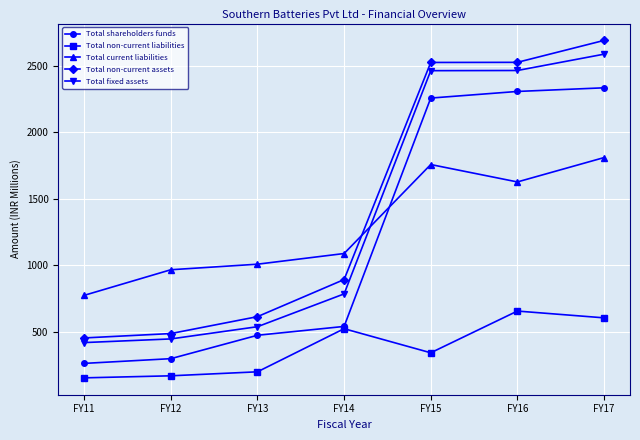

List the series in order of their peak value, lowest first.

Total non-current liabilities, Total current liabilities, Total shareholders funds, Total fixed assets, Total non-current assets